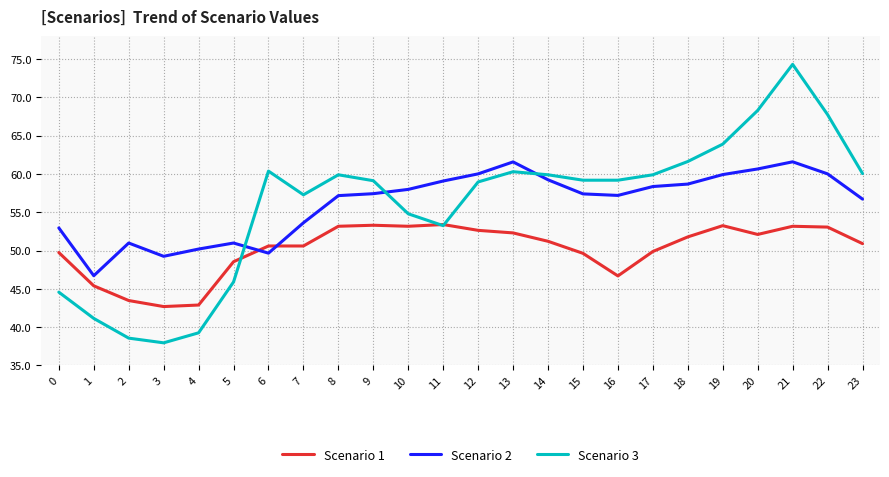

After their last crossing, which series has the higher values: Scenario 2 or Scenario 1?

Scenario 2